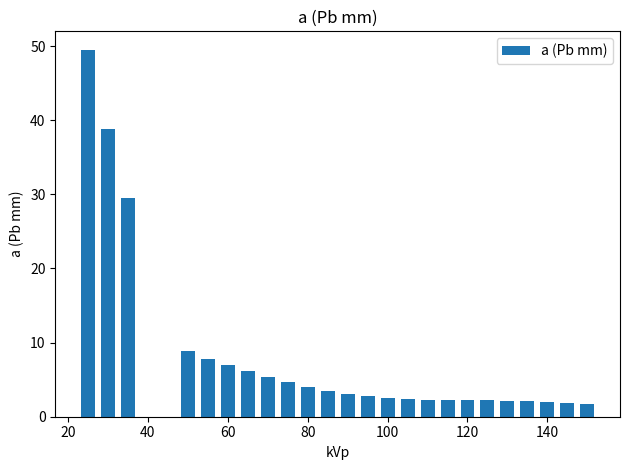

What is the average value?

8.1